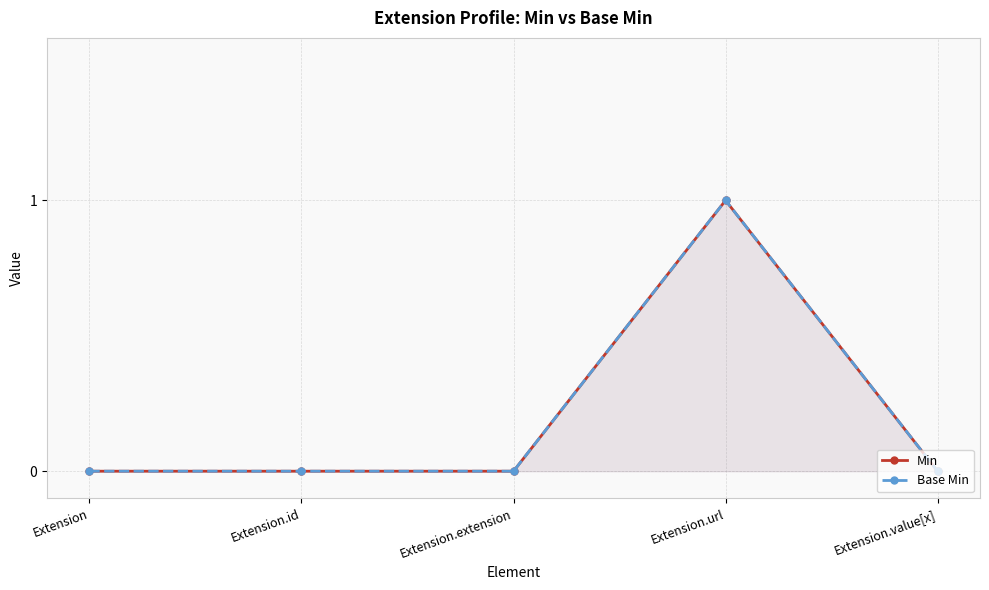

Count the number of categories in the chart.

5